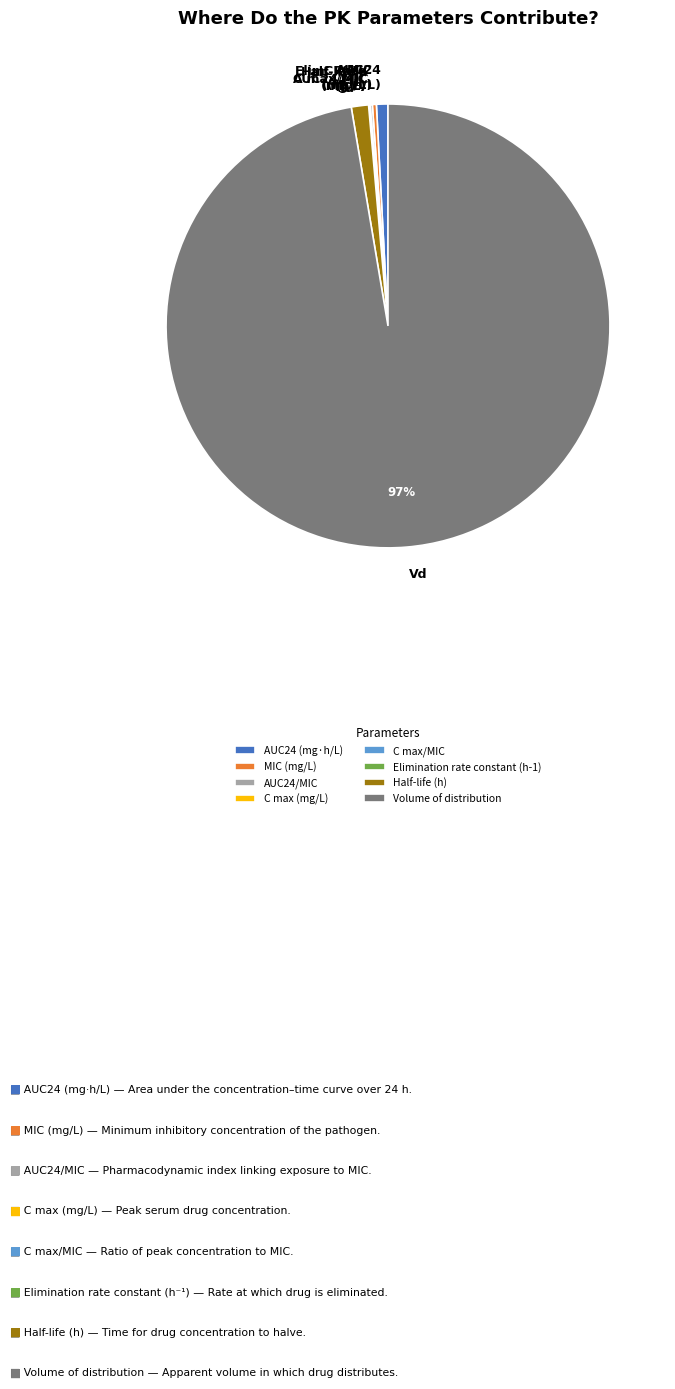

Approximately how many times larger is the value at Half-life (h) compared to MIC (mg/L)?

4.3